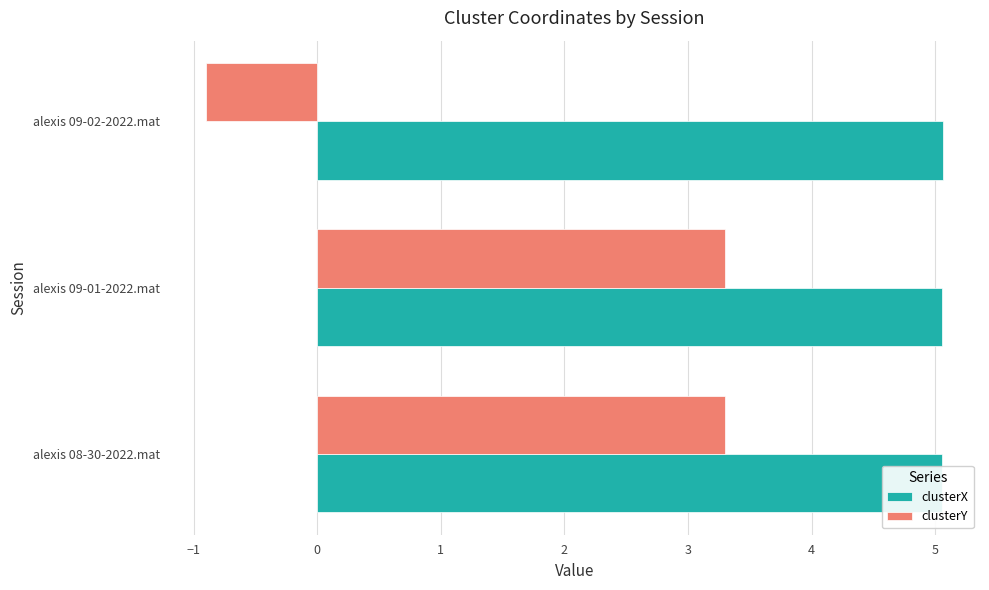

True or false: clusterY has a value of 1.6 at alexis 09-01-2022.mat.

False